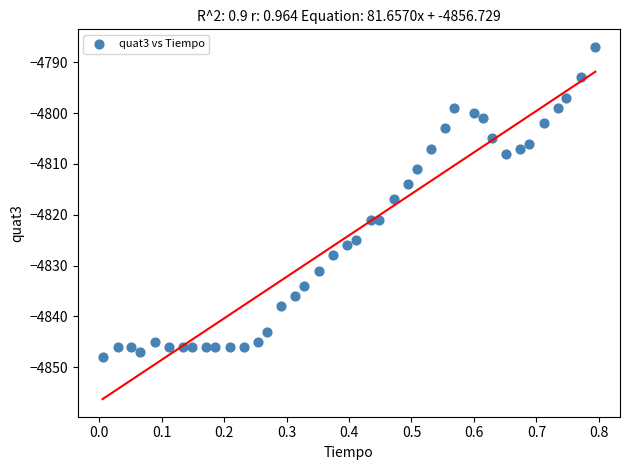

What is the range of Y values (max minus min)?

61